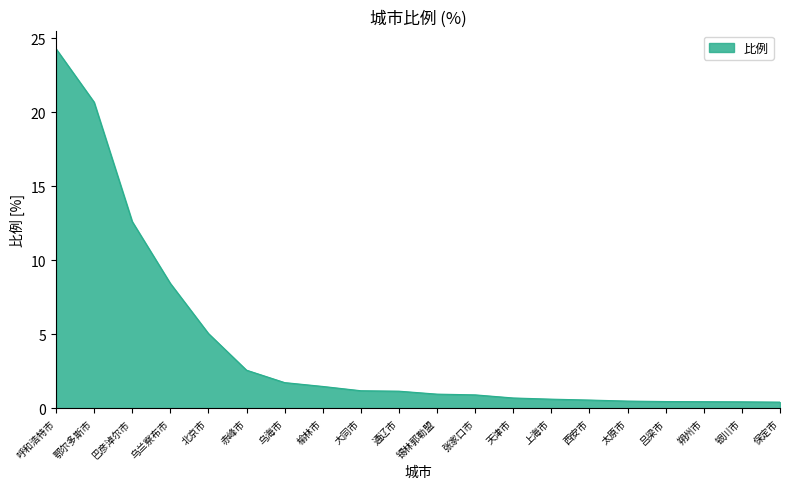

What is the smallest value displayed?

0.4